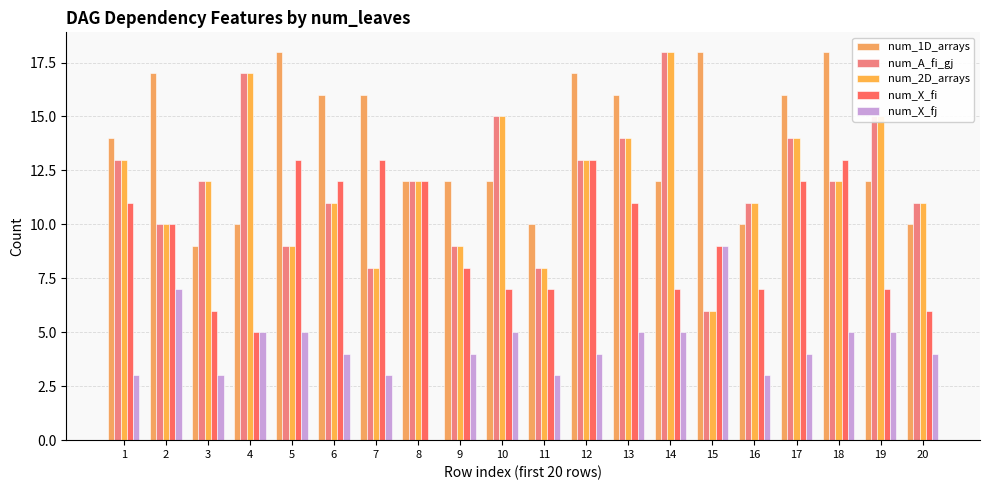

How many distinct data groups are displayed?

5